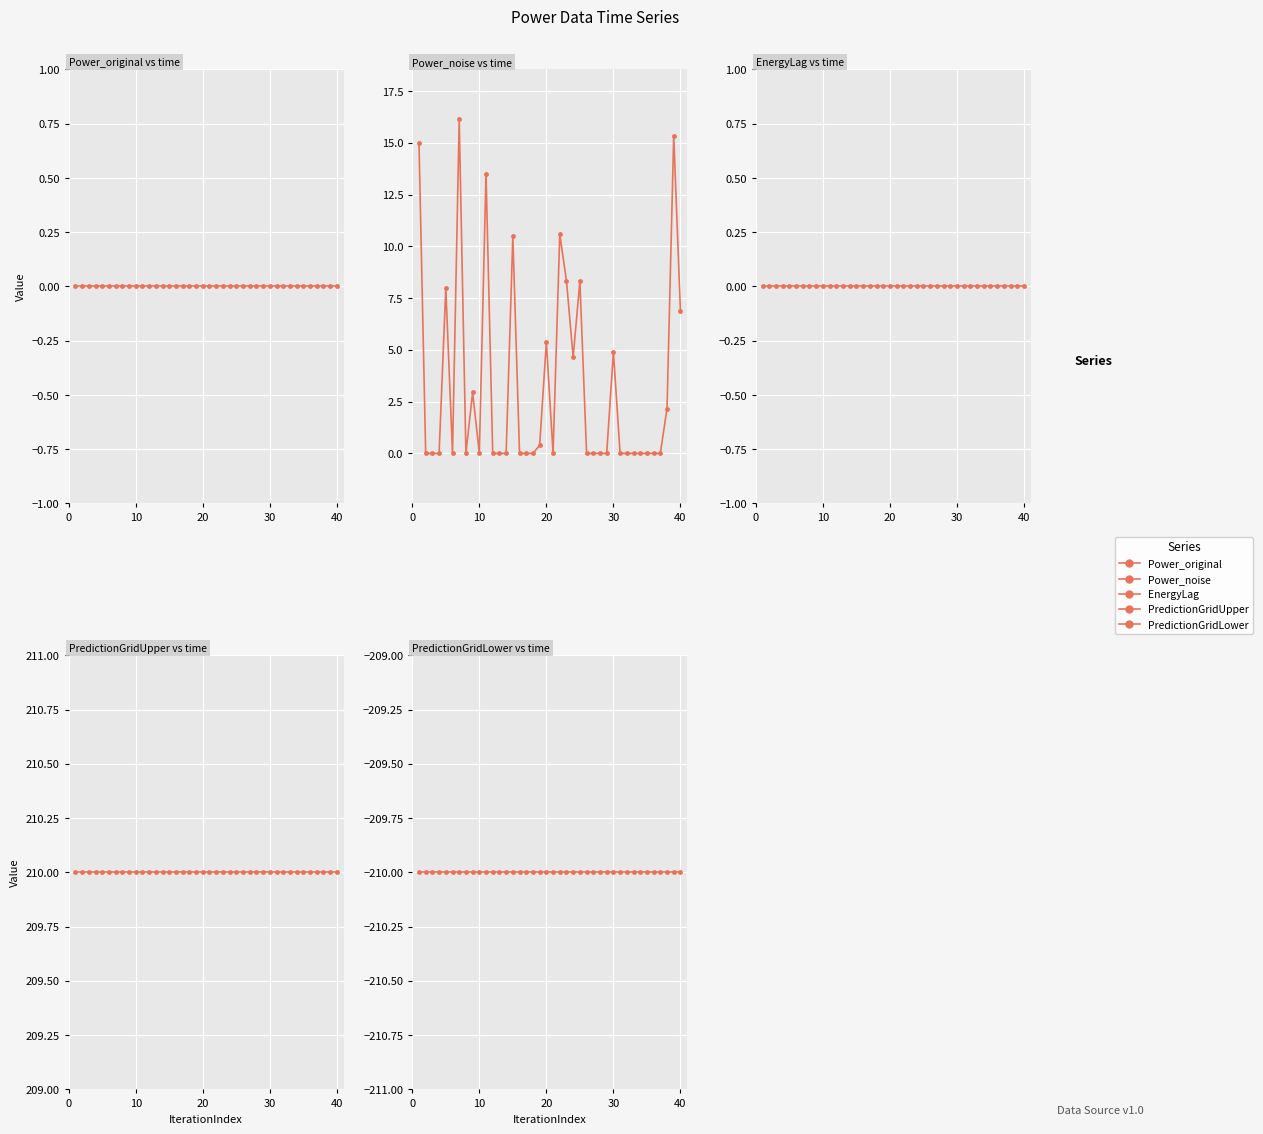

What is the maximum value for PredictionGridLower?

-210.0